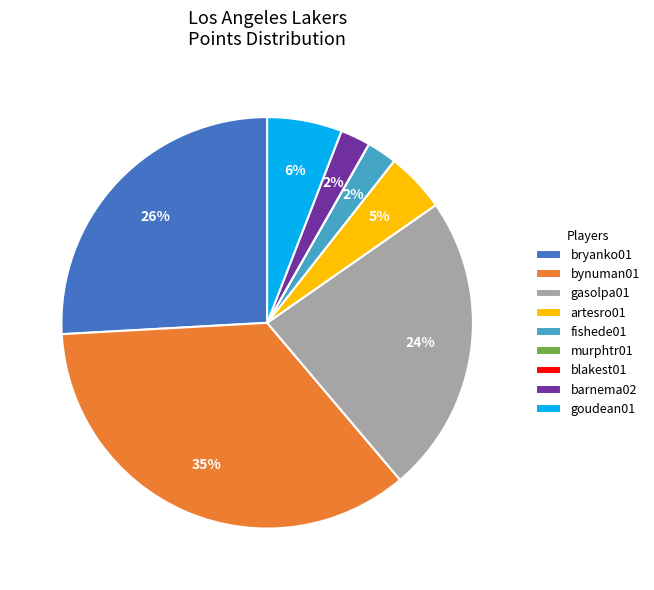

True or false: bryanko01 accounts for 20% of the total.

False